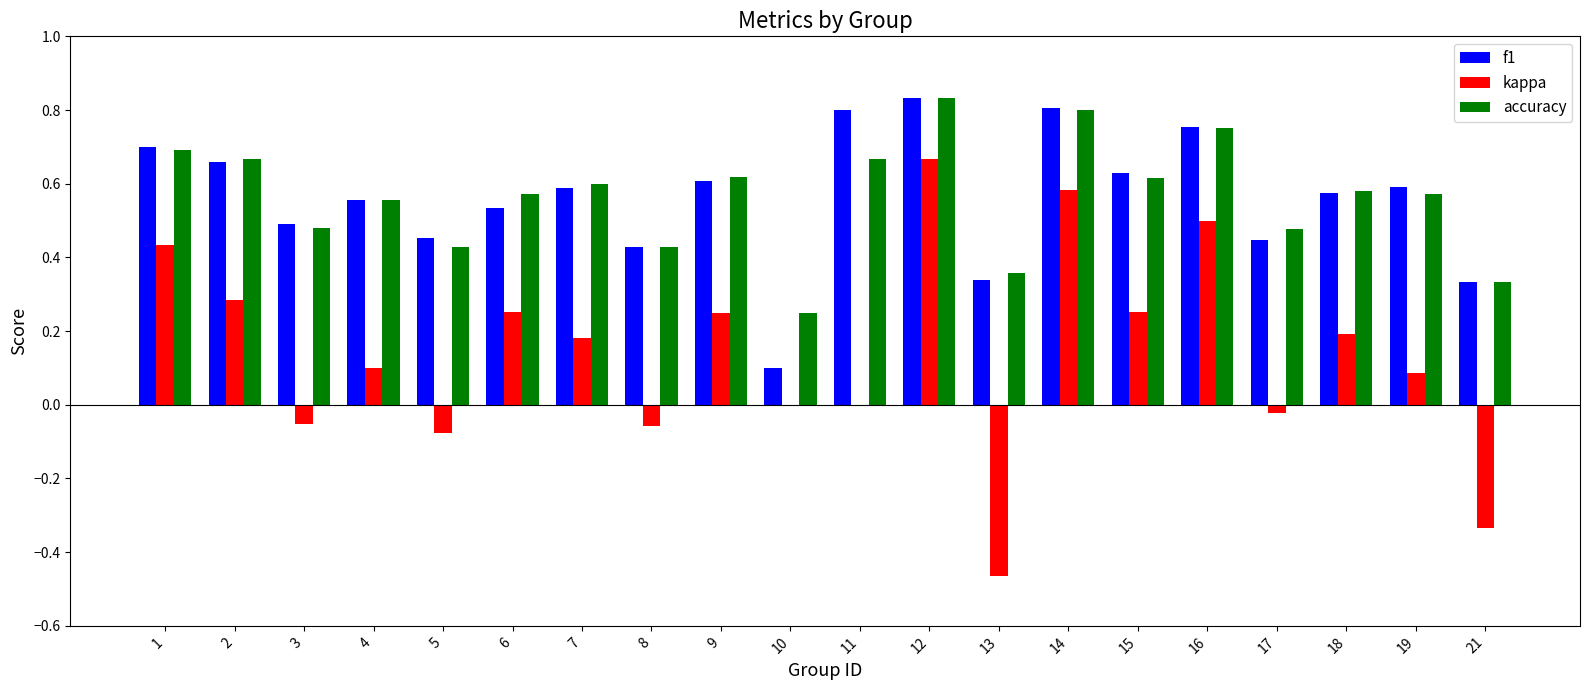

Which series has the widest spread of values?

kappa